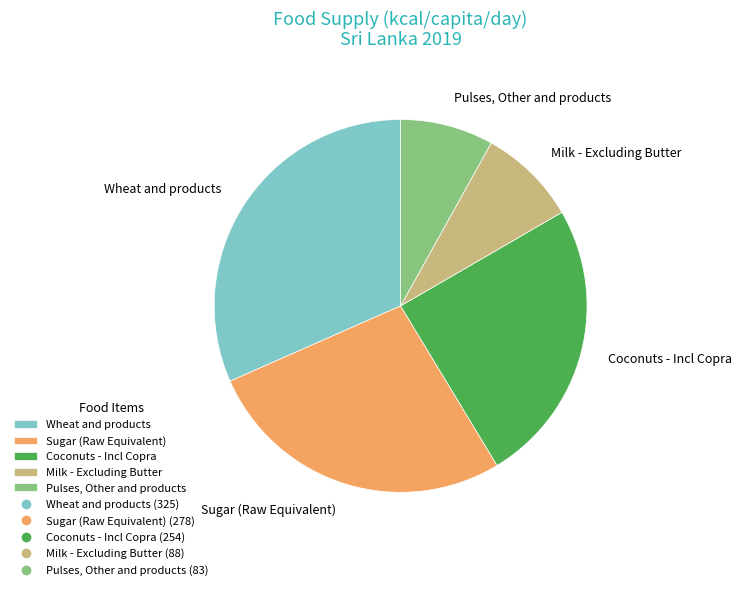

The Milk - Excluding Butter slice represents 16% of the pie. True or false?

False